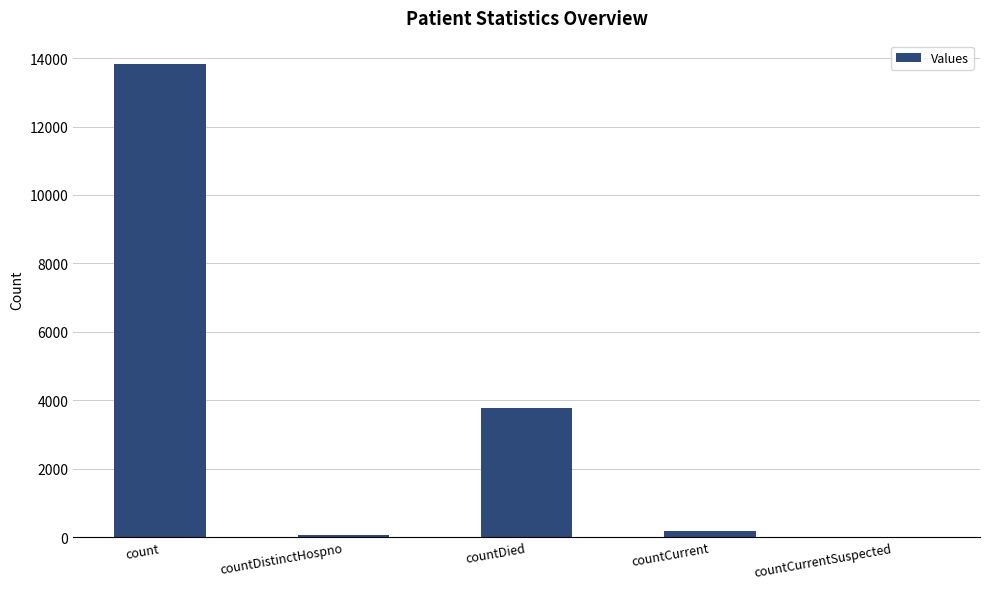

What is the greatest value displayed?

13819